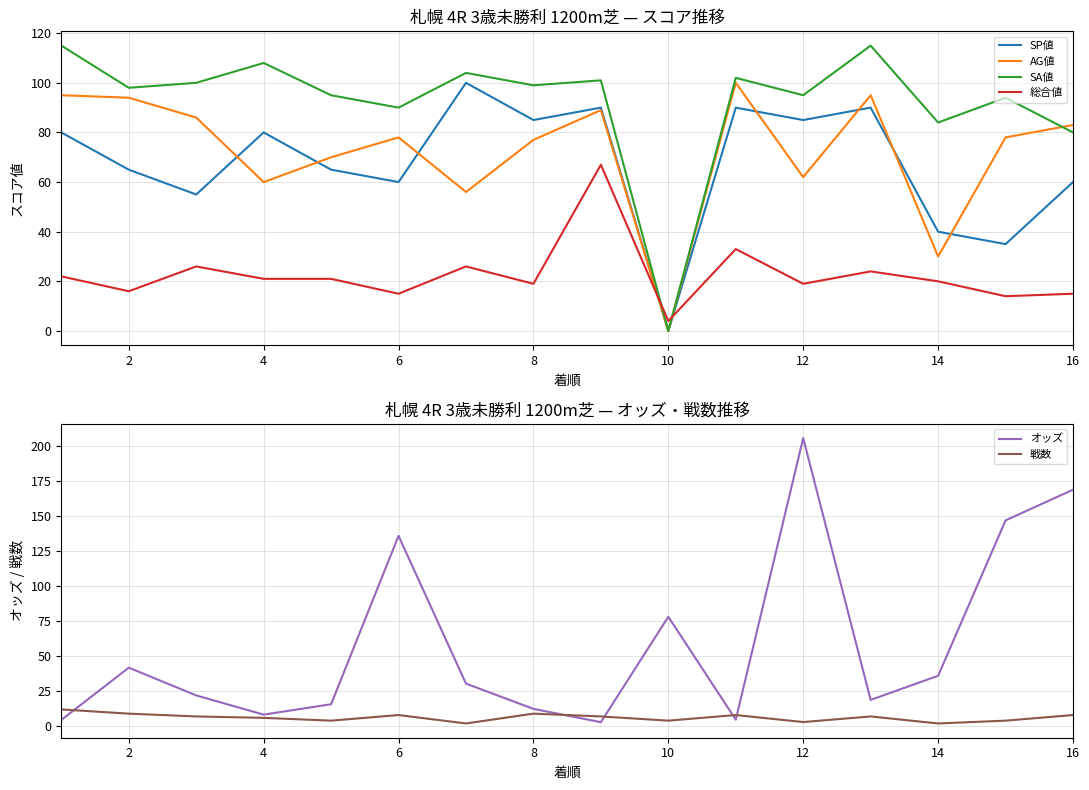

The value of SA値 at 6 is 34. True or false?

False